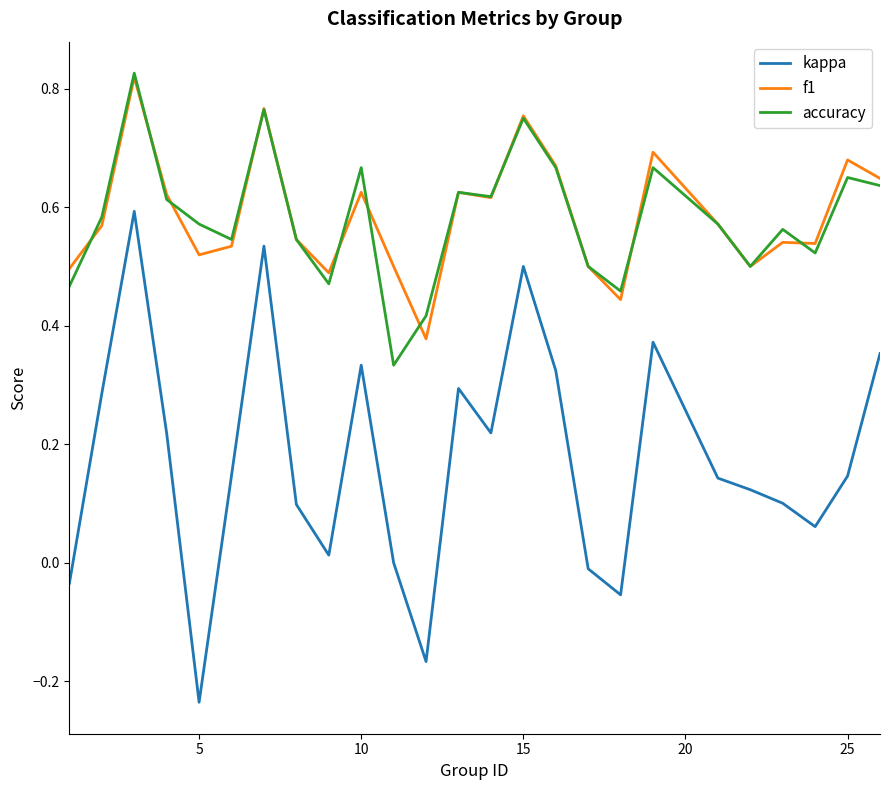

True or false: kappa and accuracy cross at least once.

False